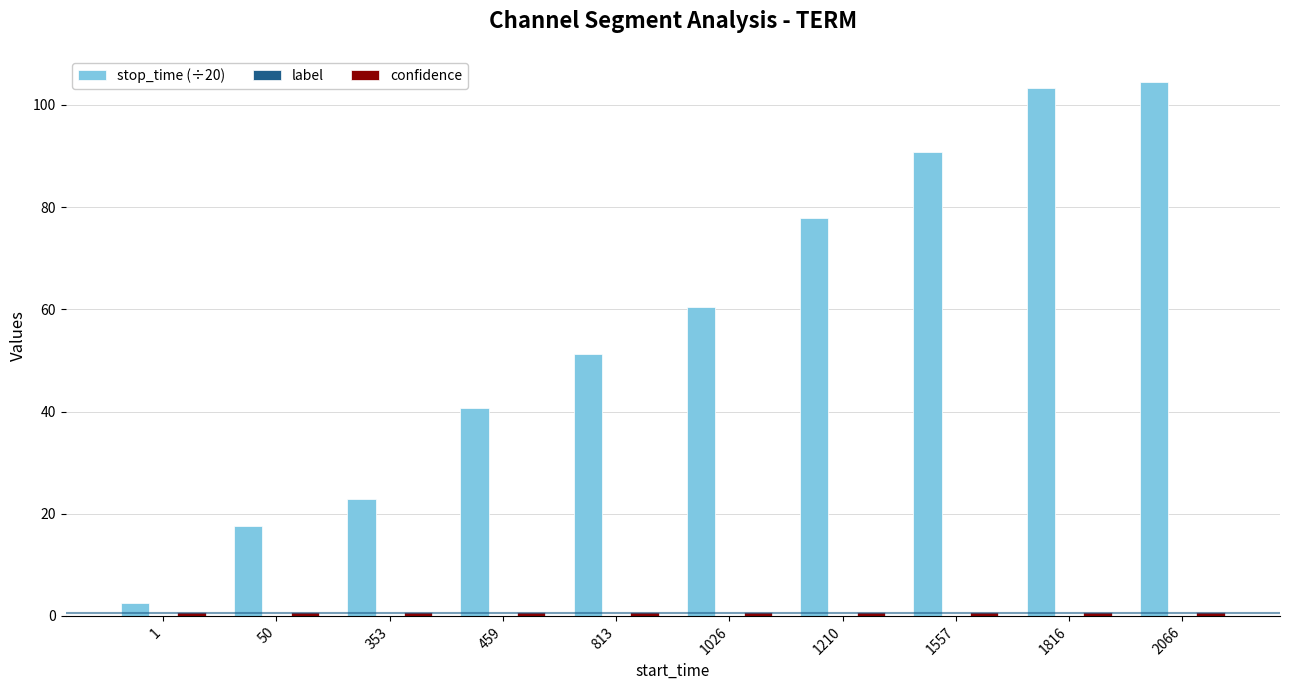

Which series has the largest range (max minus min)?

stop_time (÷20)